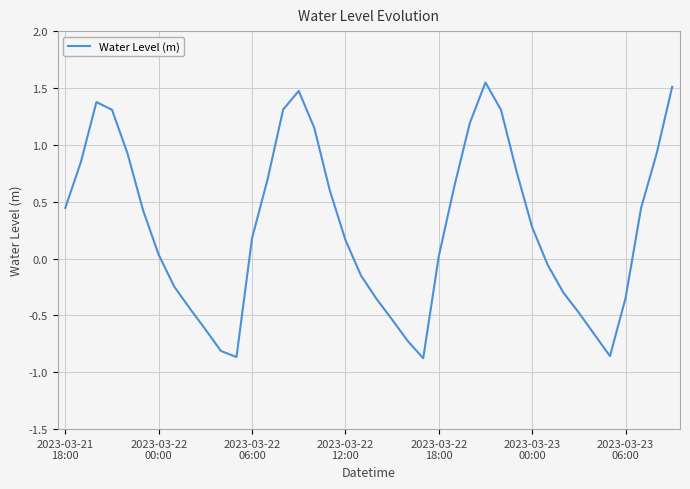

What is the difference between the maximum and minimum values?

2.4